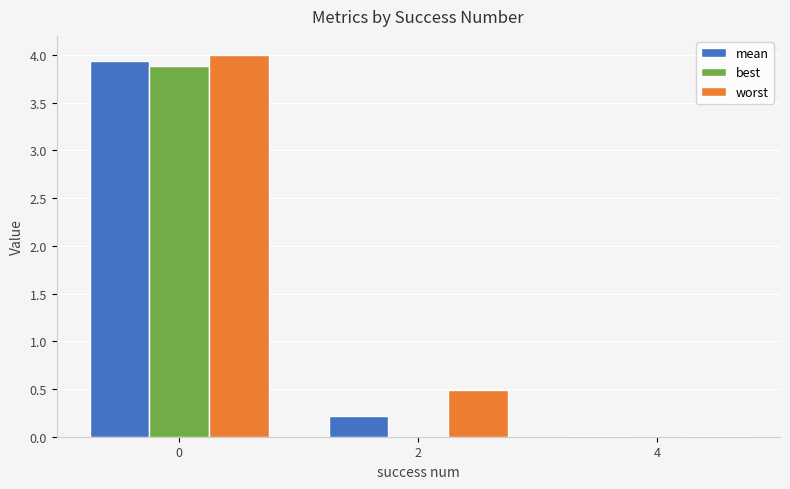

What is the sum of all worst values?

4.5